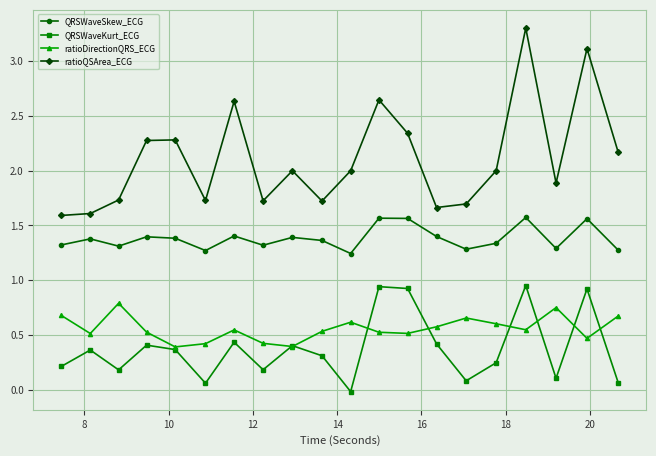

How many interior local valleys does the QRSWaveKurt_ECG series have?

6